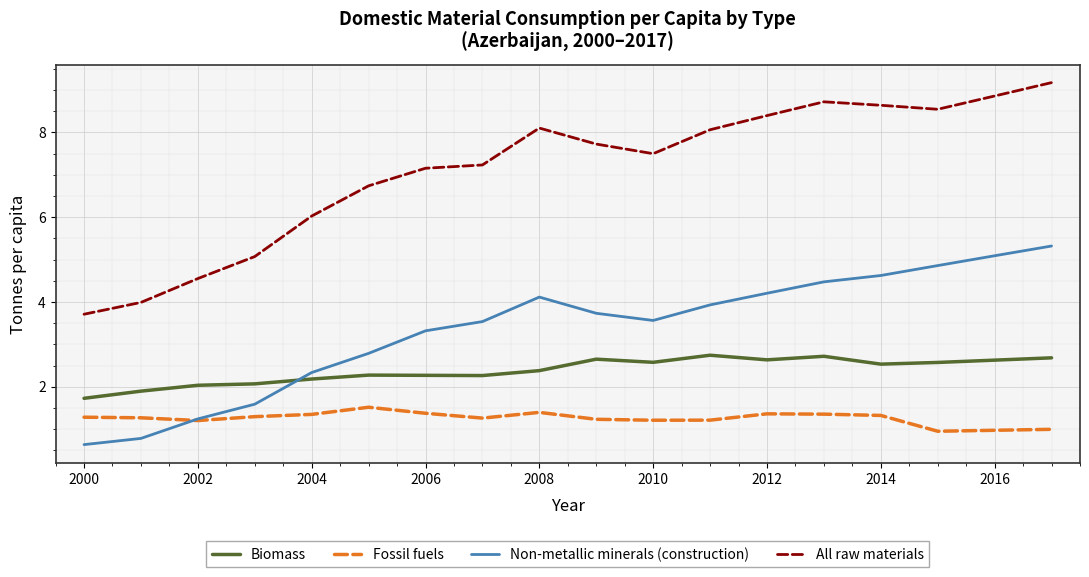

What is the greatest value displayed?

9.2